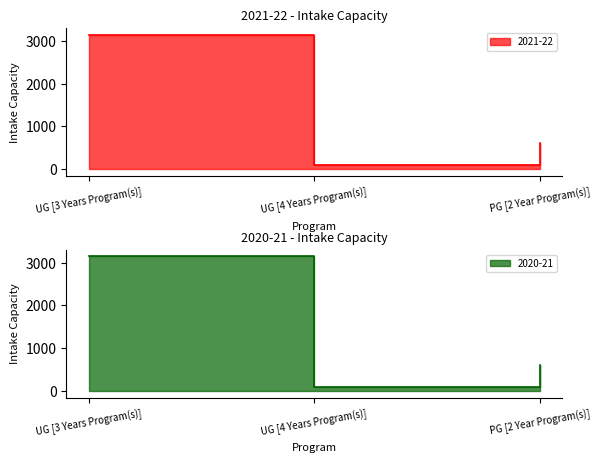

How many data points in 2020-21 are above 600?

1